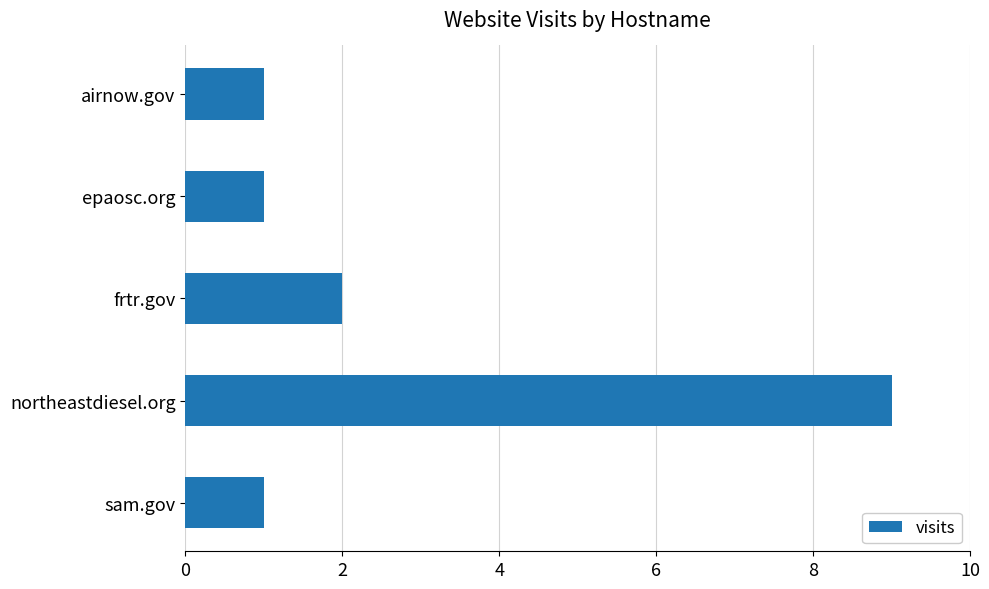

How many values are between 1 and 2?

4